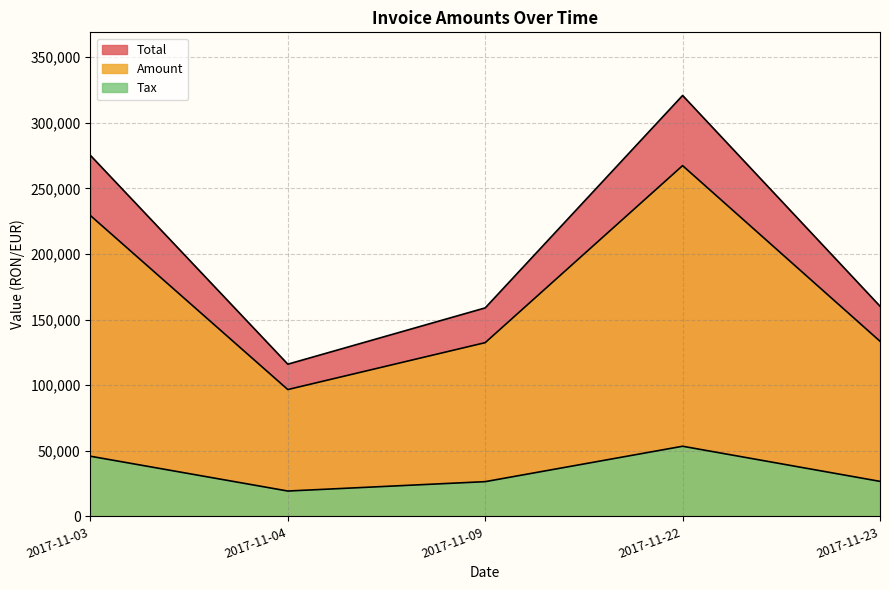

The value of Total at 2017-11-04 is 41644.3. True or false?

False